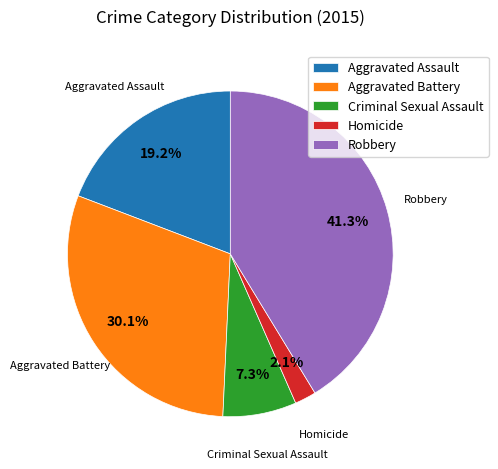

Does any single category account for the majority?

No